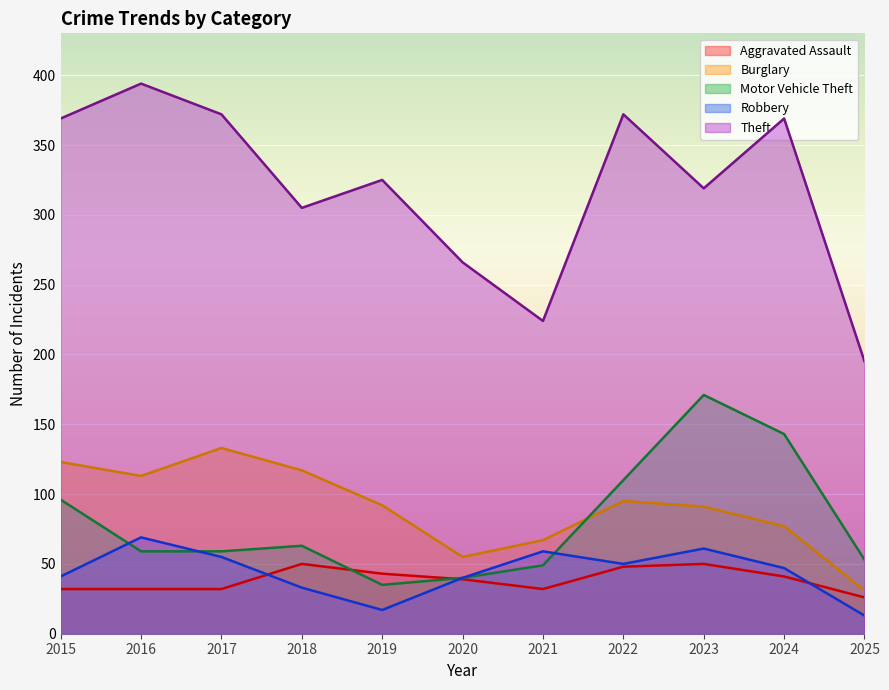

The Theft series shows 372 at 2017. True or false?

True